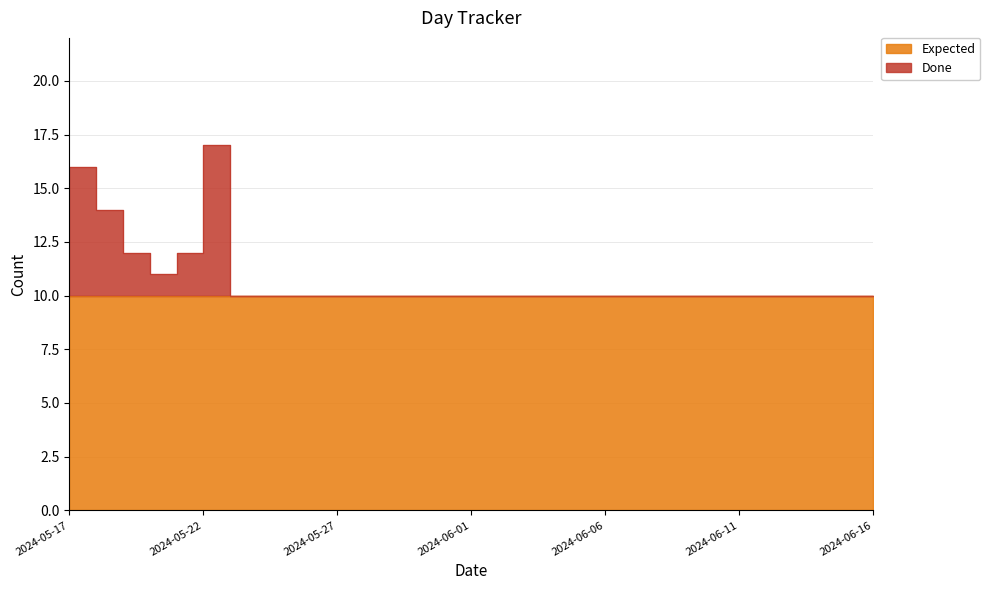

List the labels in order of value, smallest first.

2024-05-23, 2024-05-24, 2024-05-25, 2024-05-26, 2024-05-27, 2024-05-28, 2024-05-29, 2024-05-30, 2024-05-31, 2024-06-01, 2024-06-02, 2024-06-03, 2024-06-04, 2024-06-05, 2024-06-06, 2024-06-07, 2024-06-08, 2024-06-09, 2024-06-10, 2024-06-11, 2024-06-12, 2024-06-13, 2024-06-14, 2024-06-15, 2024-06-16, 2024-05-20, 2024-05-19, 2024-05-21, 2024-05-18, 2024-05-17, 2024-05-22